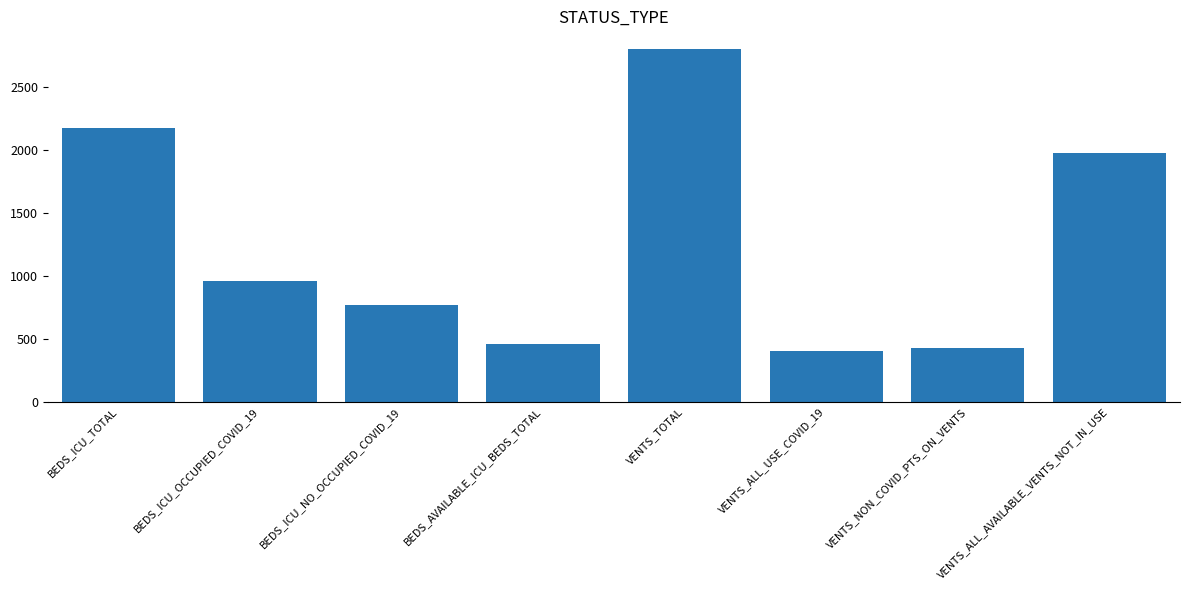

What position from the left is BEDS_ICU_TOTAL?

1